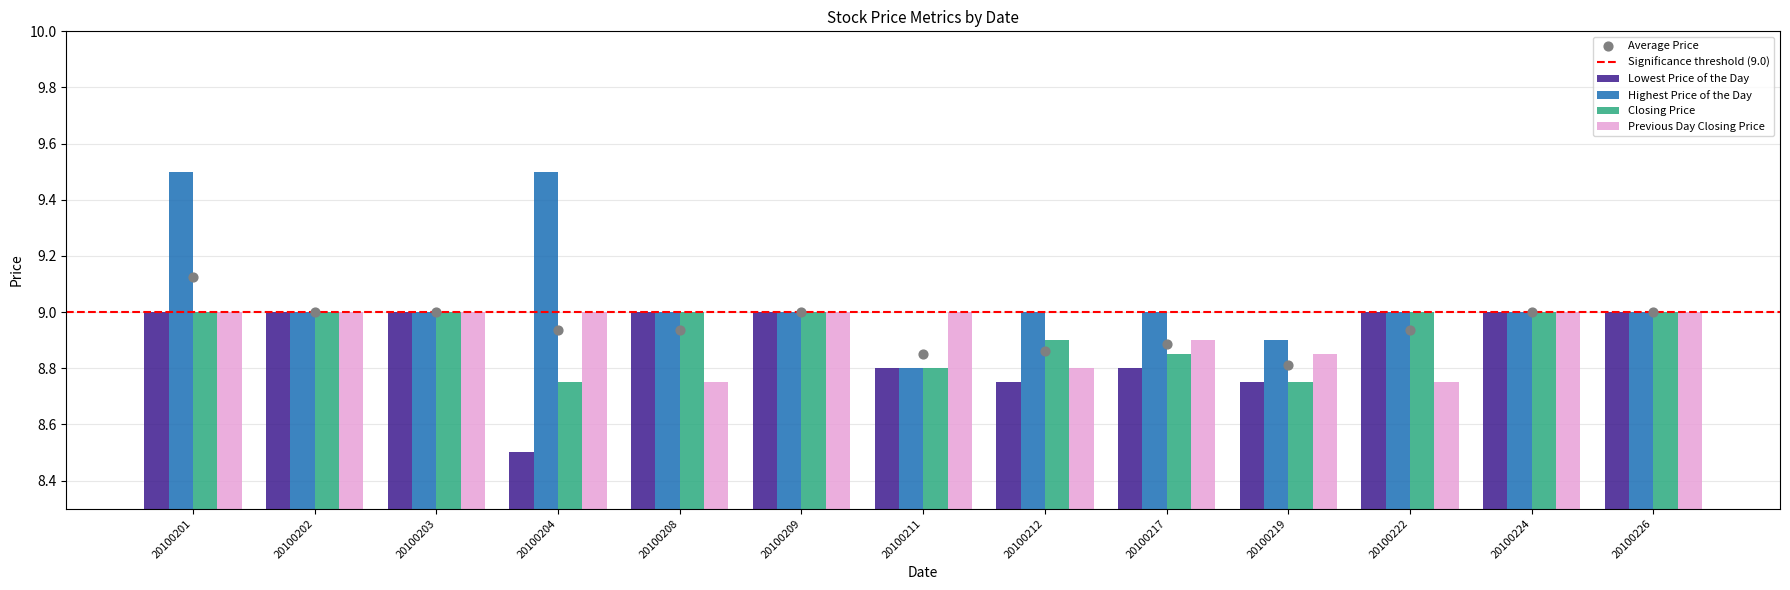

Which series has the largest total across all categories?

Highest Price of the Day